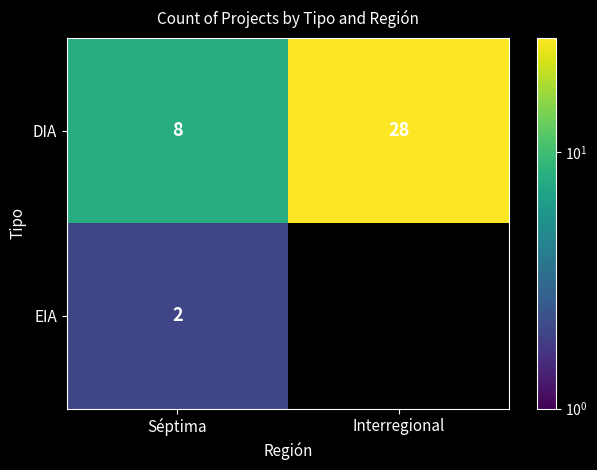

Between Séptima and Interregional, which is larger?

Interregional